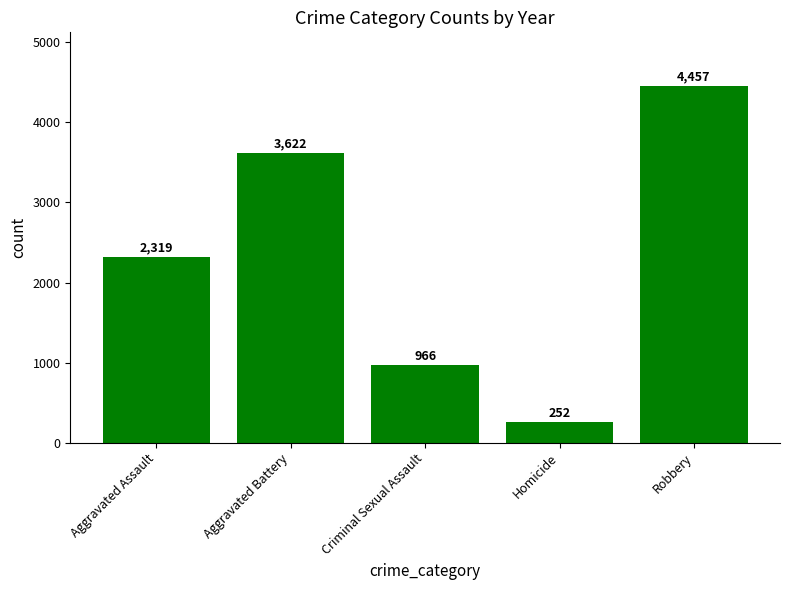

How many bars are there in total?

5